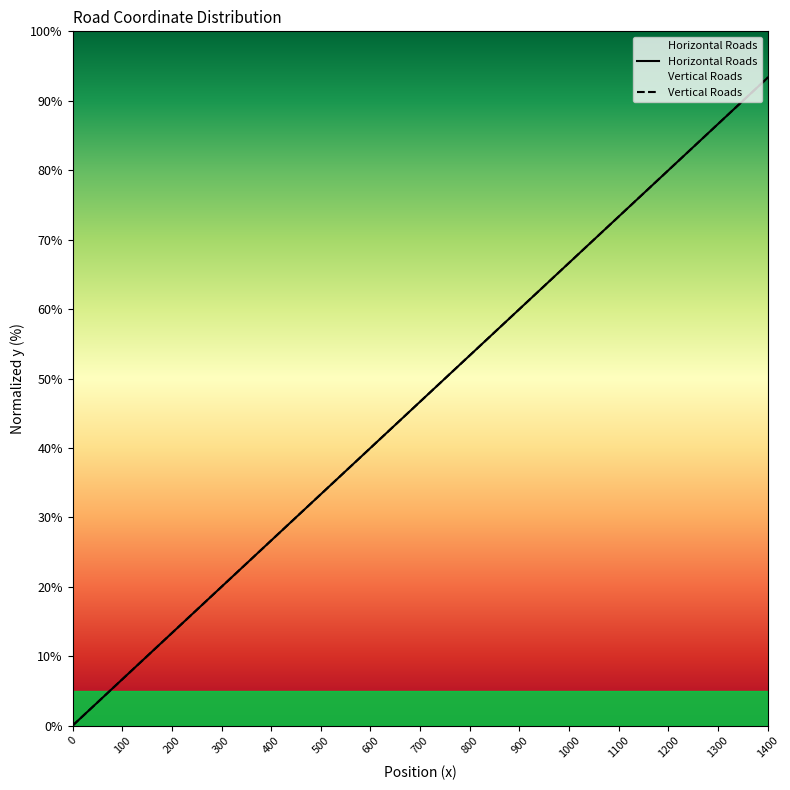

What is the difference between the Horizontal Roads values at 1300 and 300?

66.7